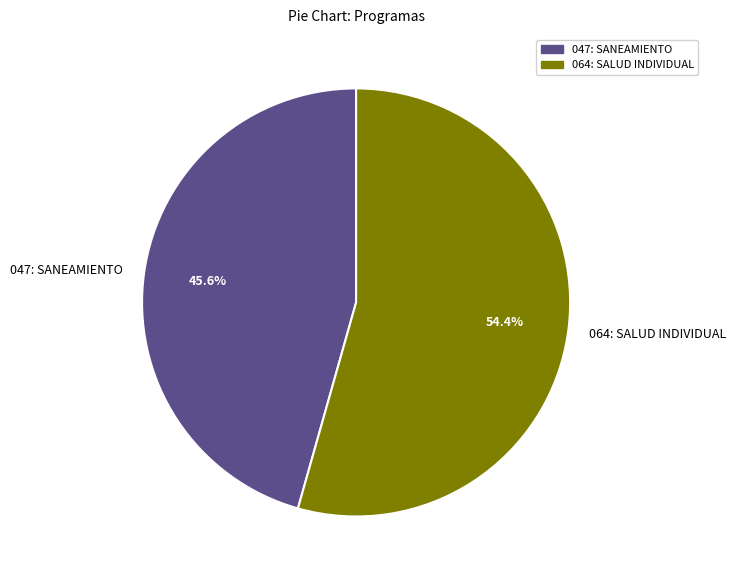

Does 047: SANEAMIENTO account for over 50% of the chart?

No